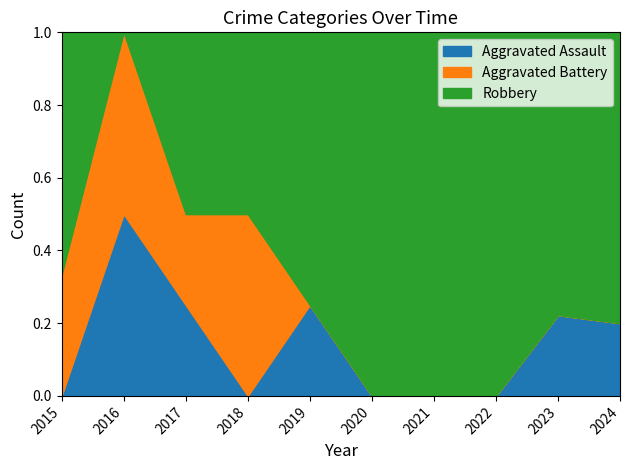

What are all the series names shown in the legend?

Aggravated Assault, Aggravated Battery, Robbery